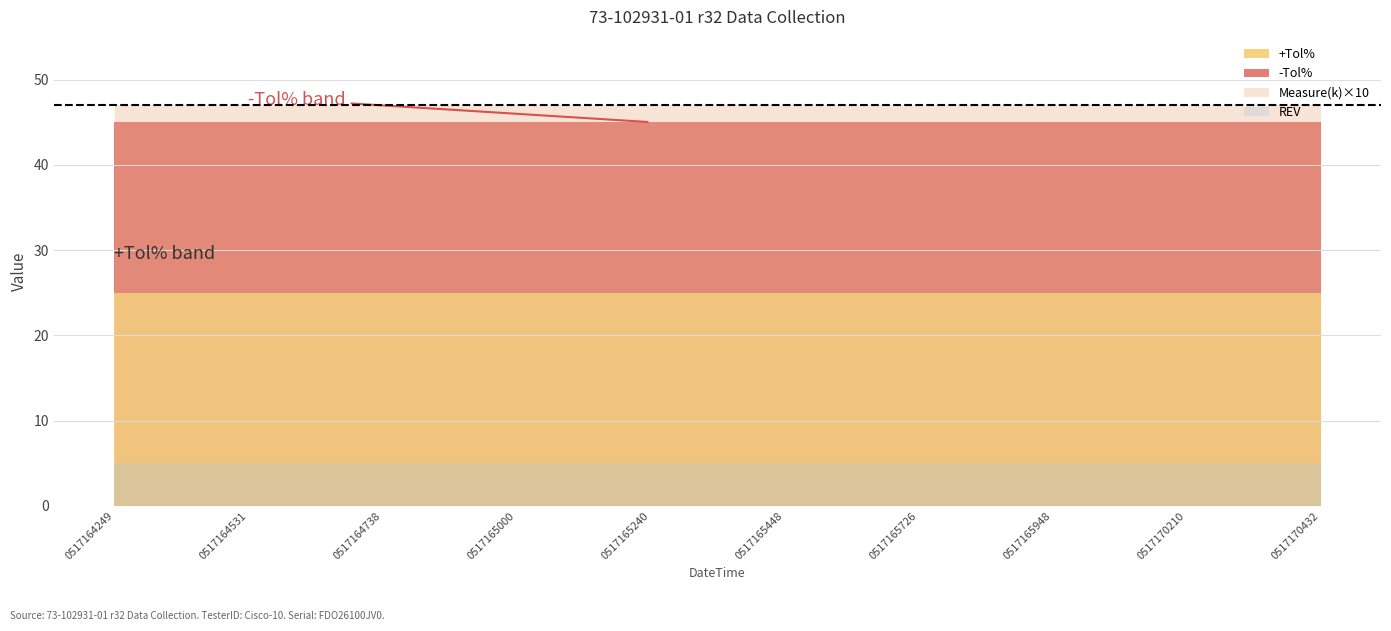

What is the sum of the Measure(k) values at 220517164249 and 220517170432?

9.4